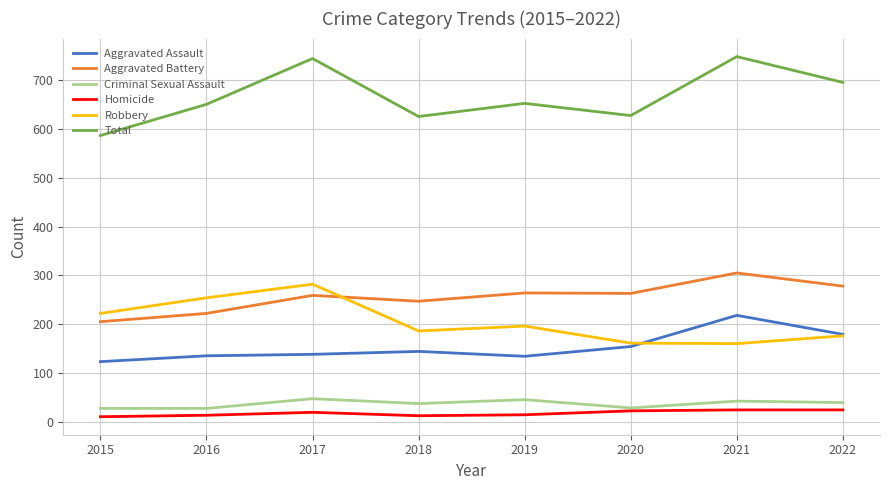

Which series has the largest total across all categories?

Total